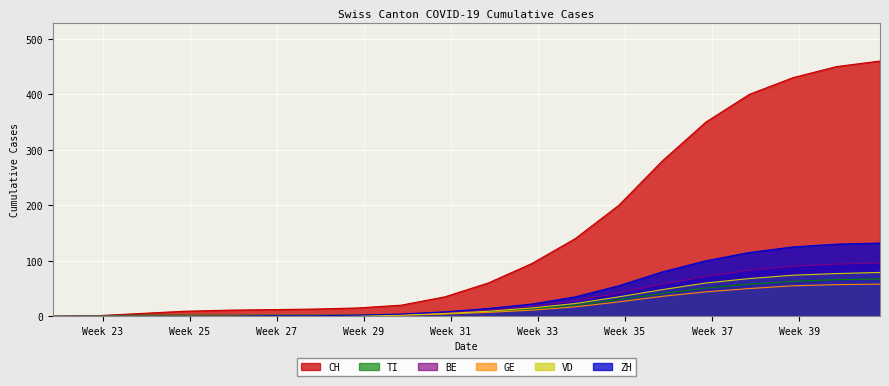

Reading left to right, what are all the values shown in this chart?

CH: 0	1	5	9	11	12	13	15	20	35	60	95	140	200	280	350	400	430	450	460
ZH: 0	0	0	0	0	1	1	2	4	8	14	22	35	55	80	100	115	125	130	132
BE: 0	0	0	0	0	0	1	1	3	6	11	18	28	42	58	72	83	90	94	96
VD: 0	0	0	0	0	0	1	1	2	5	9	15	23	35	48	60	68	74	77	79
GE: 0	0	0	0	0	0	0	0	2	4	7	11	17	26	36	44	50	55	57	58
TI: 0	1	2	2	2	2	2	2	3	5	8	13	20	30	41	51	58	63	66	67